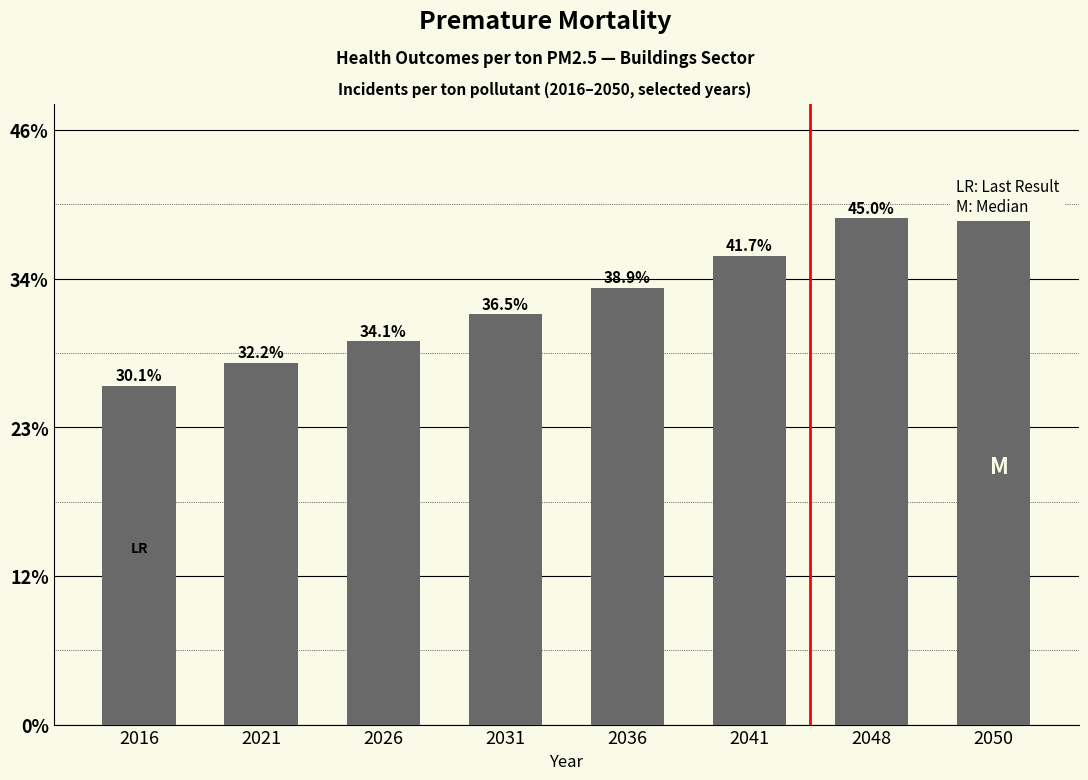

True or false: the data shows 0.0 at 2036.

False